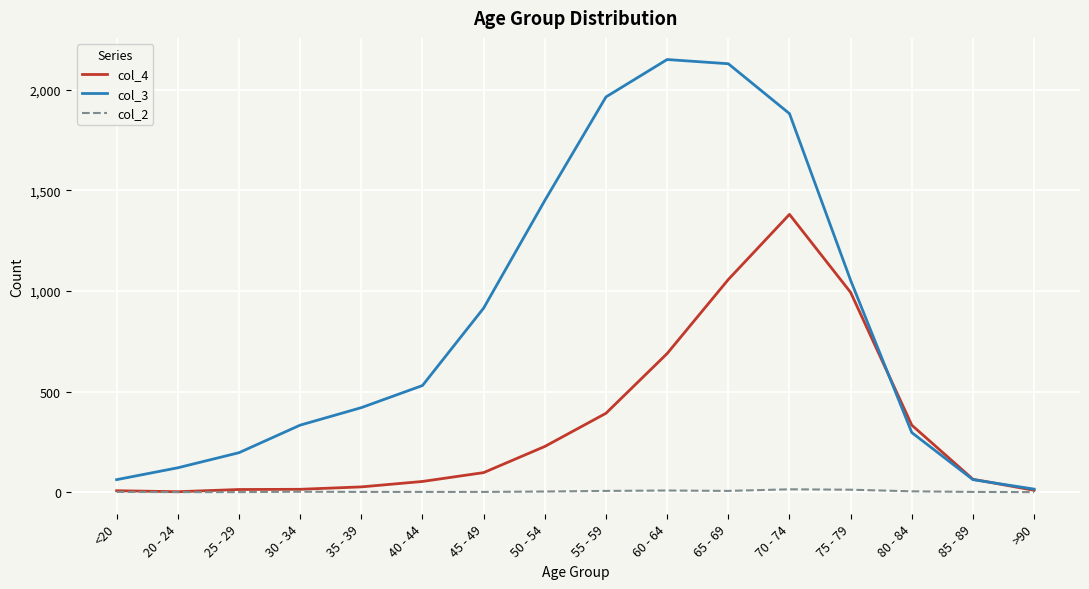

What is the maximum value shown in the chart?

2151